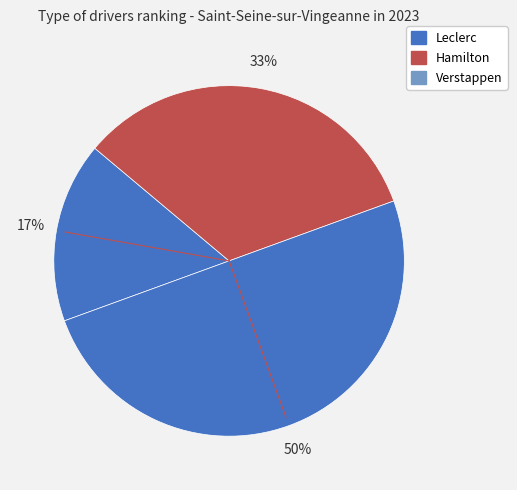

Which slice is the smallest?

Charles Leclerc